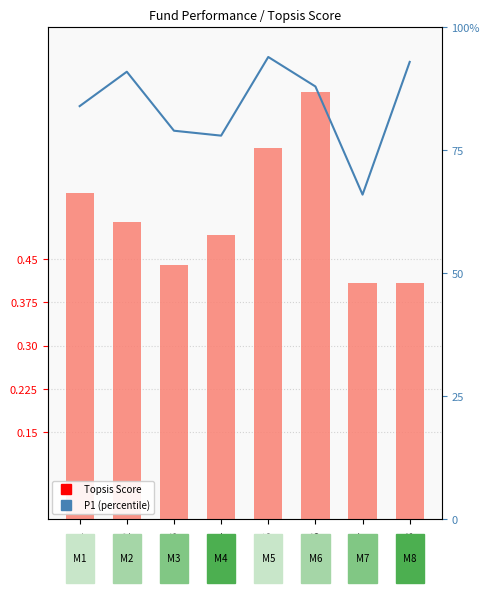

How many distinct data groups are displayed?

2